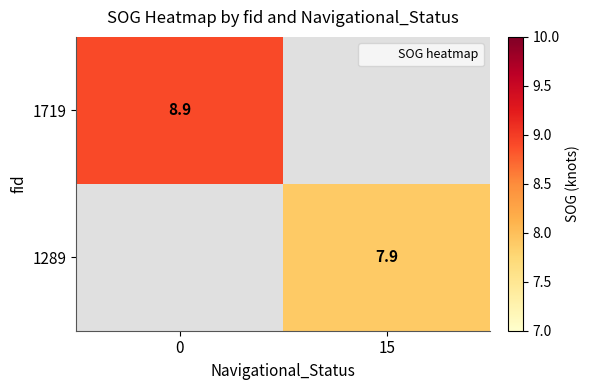

What is the greatest value displayed?

8.9